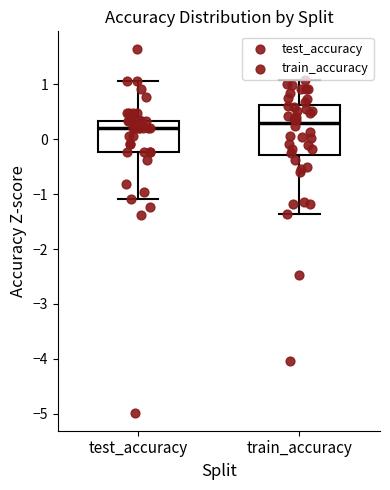

Where is the upper edge of the box for train_accuracy on the y-axis? The values are not printed on the chart, so give them approximately, as read against the axis.

0.6